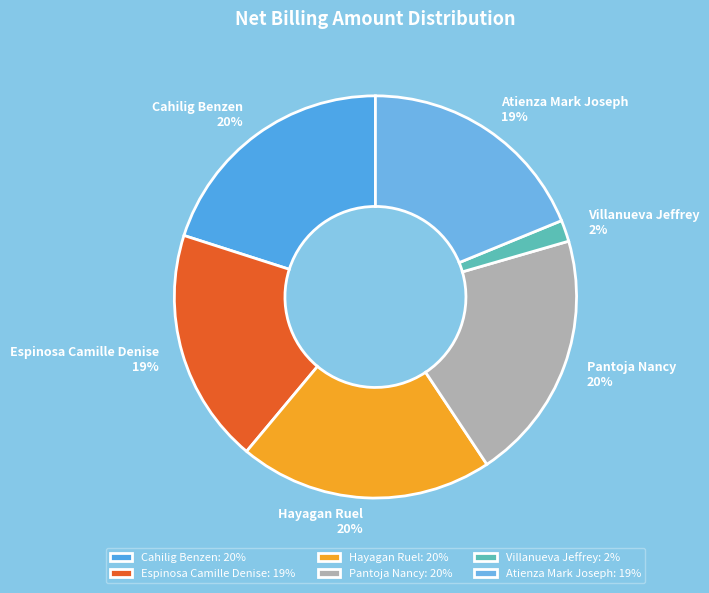

Does Pantoja Nancy account for over 50% of the chart?

No